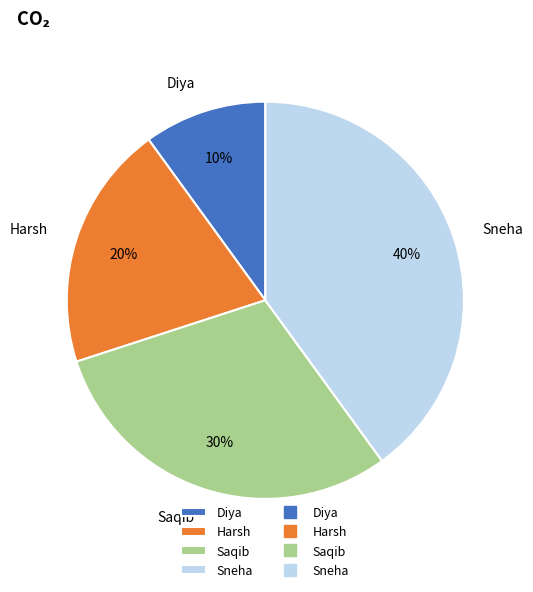

To the nearest percent, what is the average slice percentage?

25%